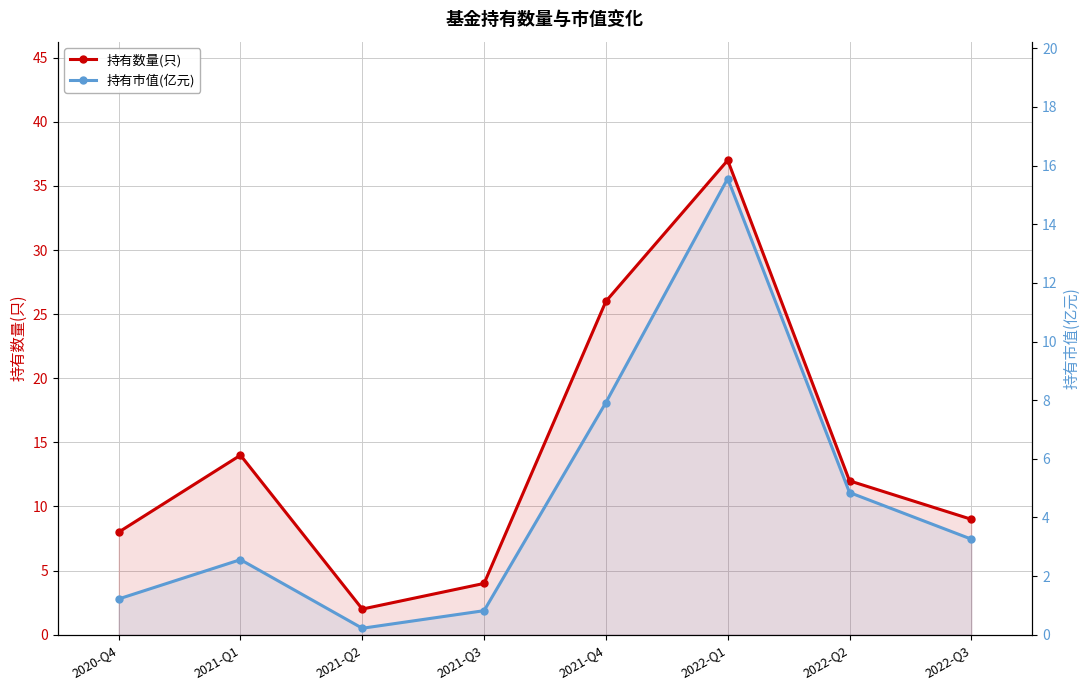

At which label is 持有市值(亿元) closest to 7?

2021-Q4